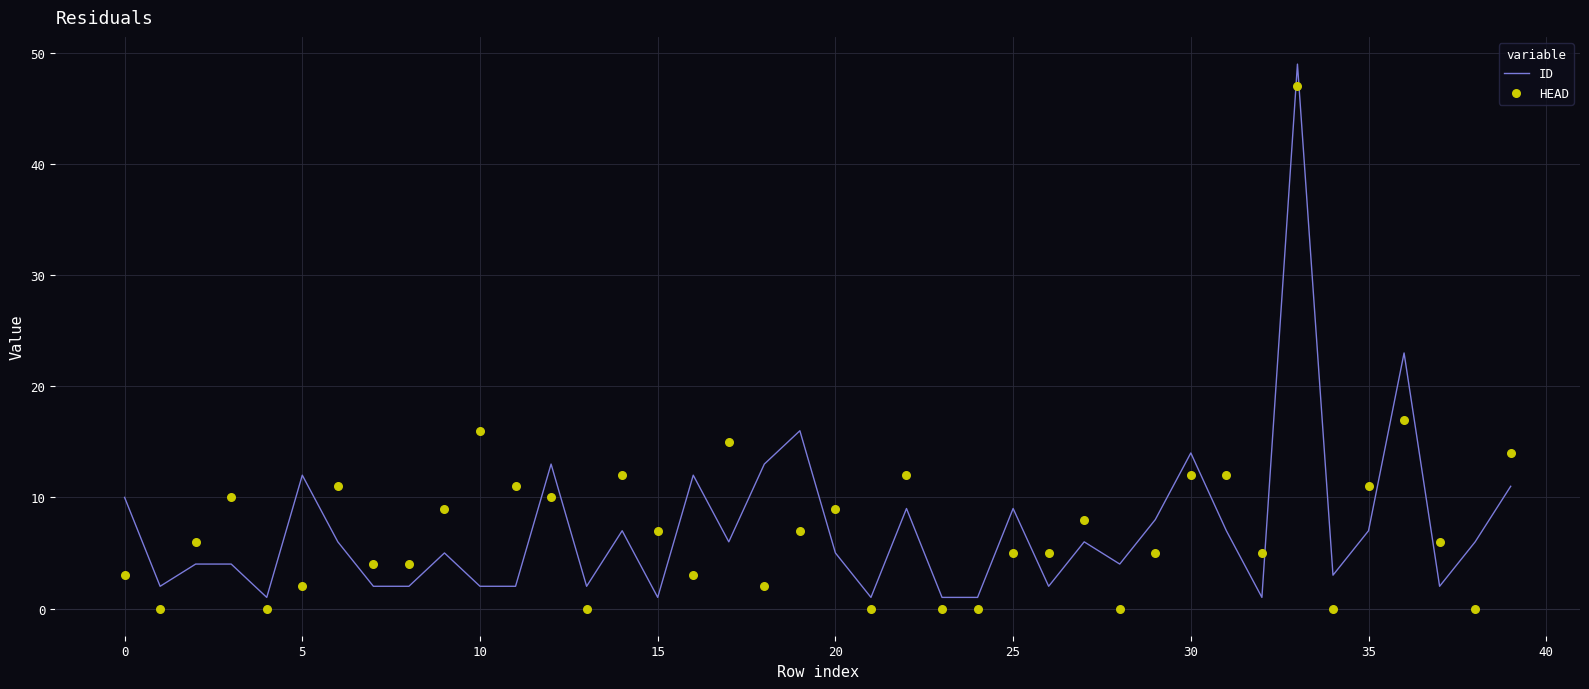

At which category is the sum across all series the highest?

33